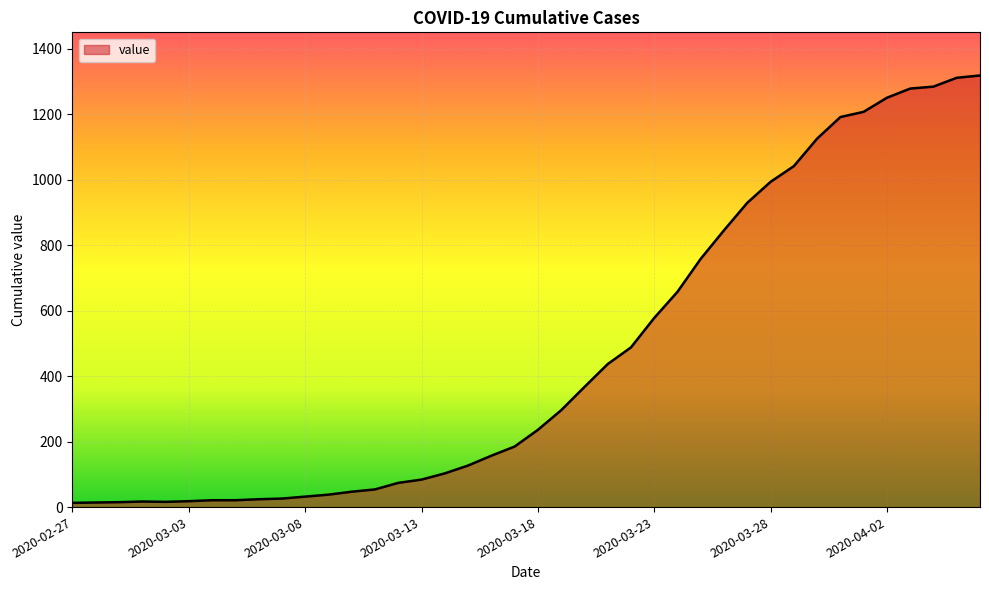

What is the difference between the maximum and minimum values?

1306